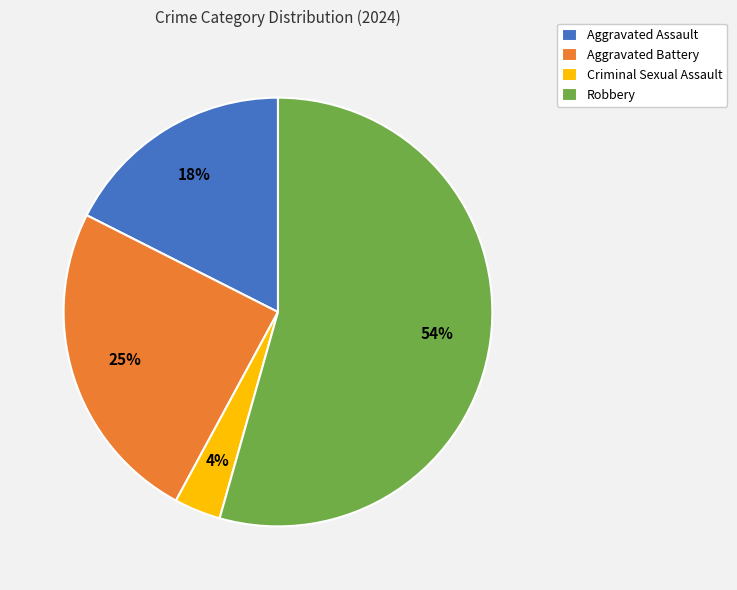

How many segments does this pie chart have?

4